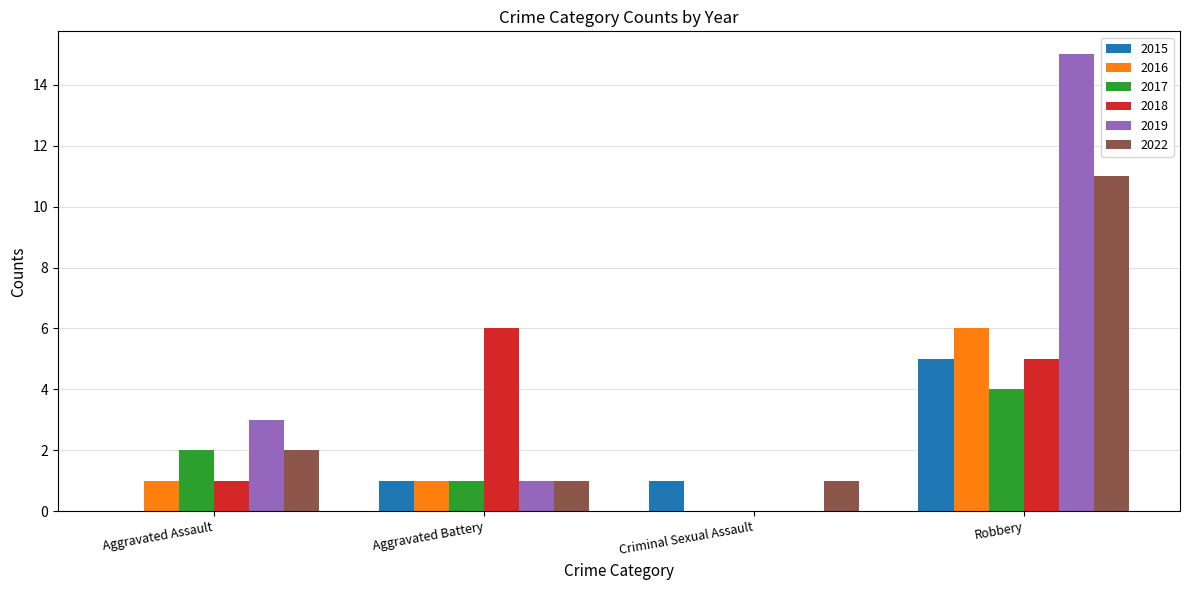

Are the bars horizontal?

No